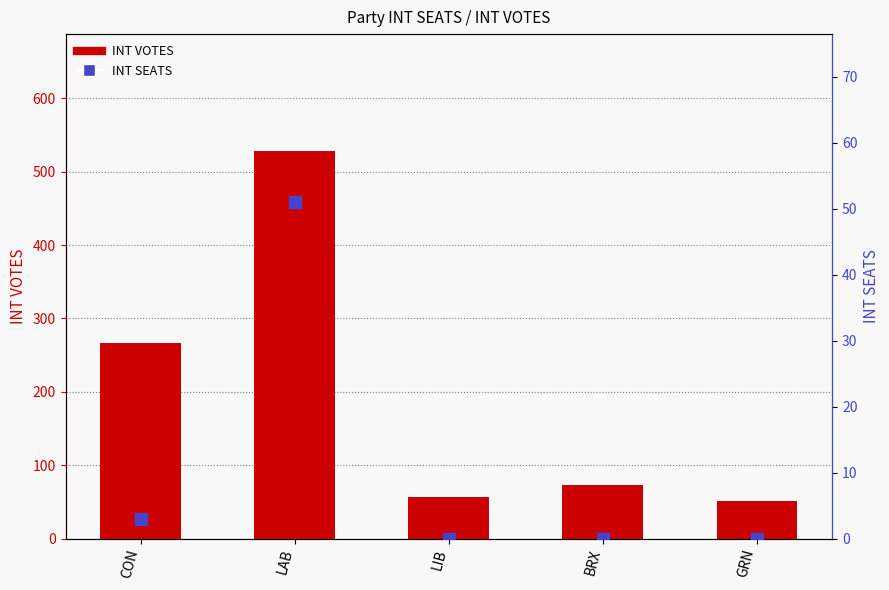

Is the value of INT SEATS at BRX greater than the value of INT VOTES at LIB?

No